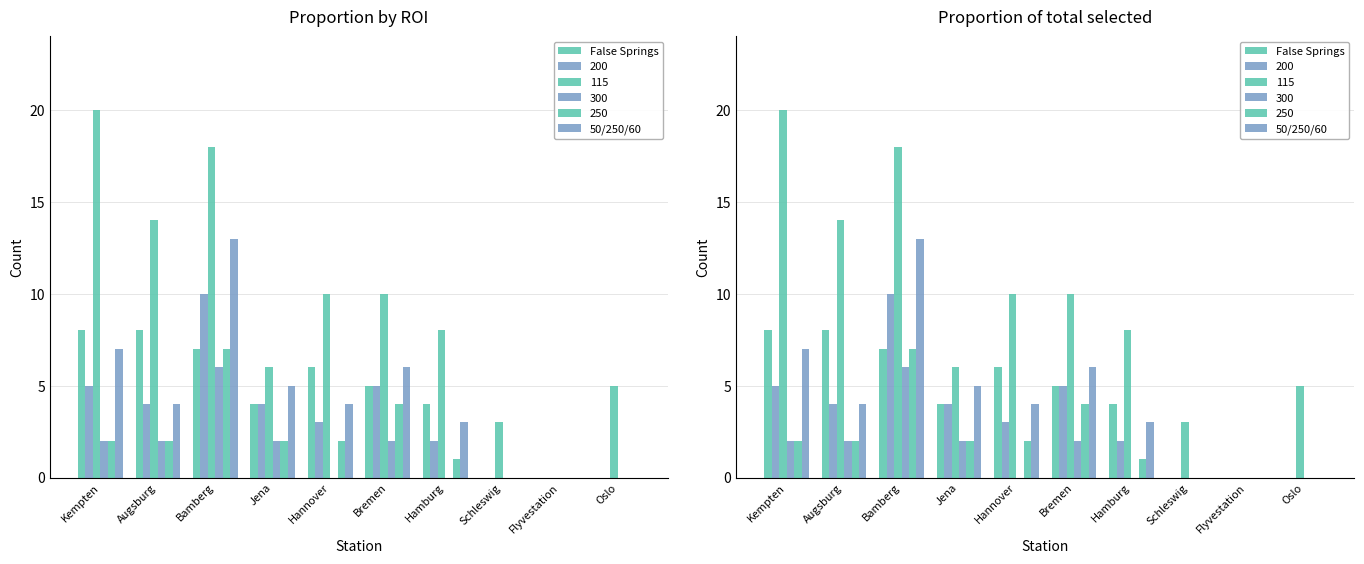

Which category has the lowest value in the False Springs series?

Schleswig